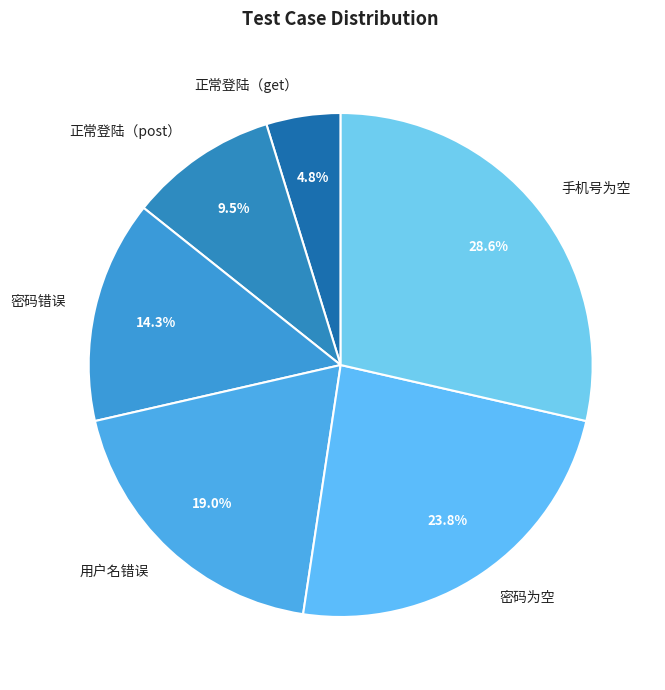

Rank the categories by value from highest to lowest.

手机号为空, 密码为空, 用户名错误, 密码错误, 正常登陆（post）, 正常登陆（get）